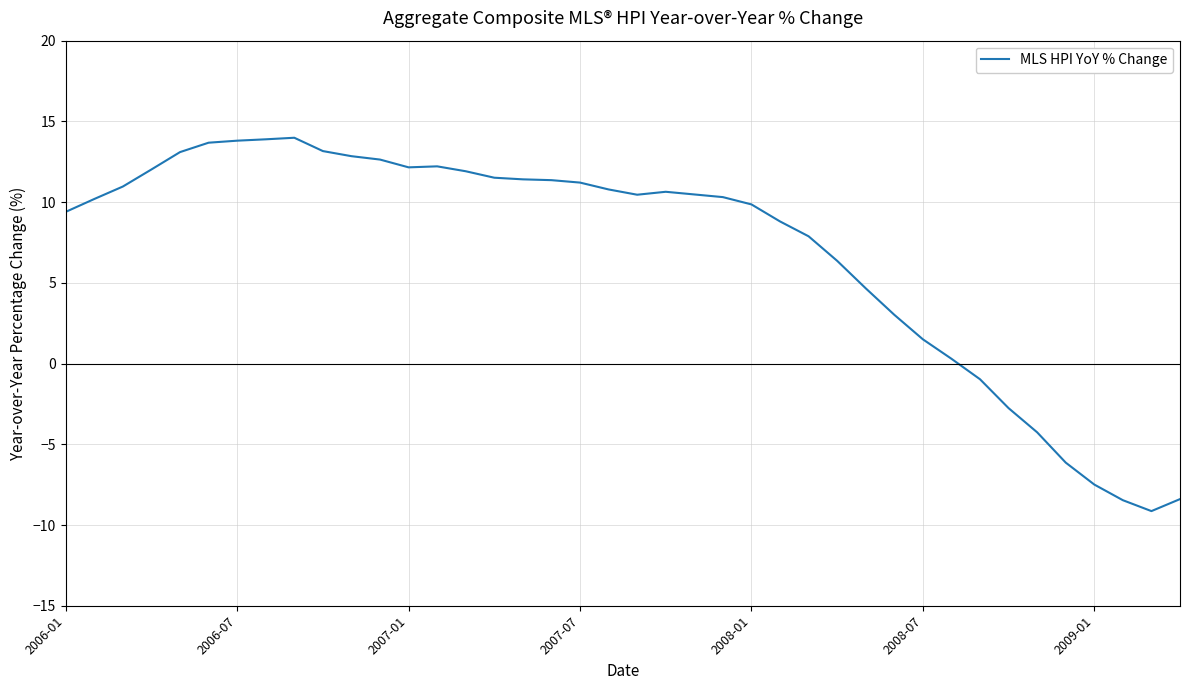

What is the difference between the maximum and minimum values?

23.1